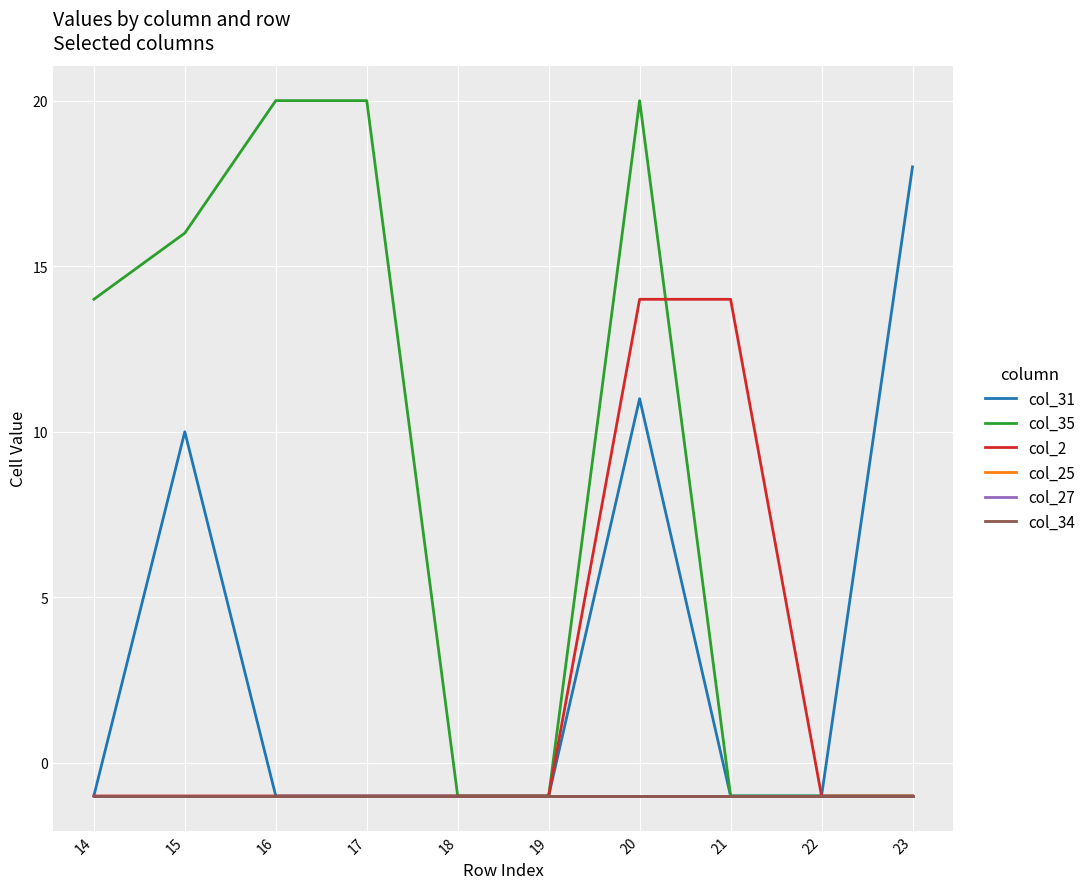

True or false: col_2 and col_31 intersect in this chart.

False